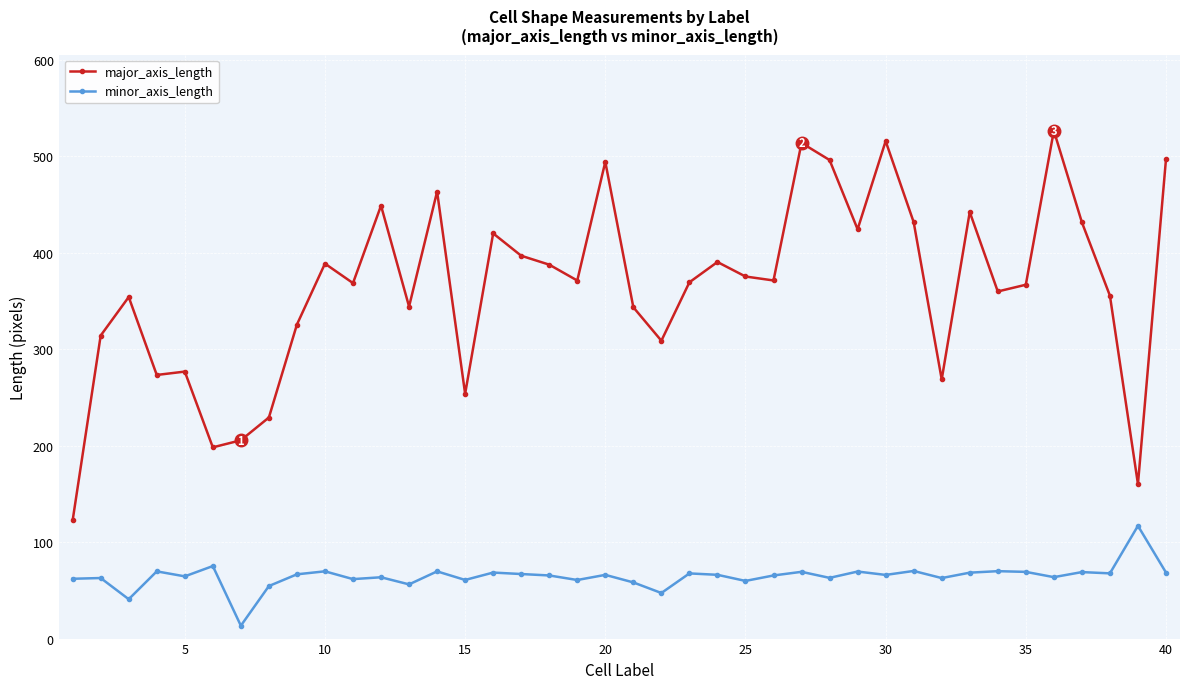

What is the sum of all major_axis_length values?

14580.9